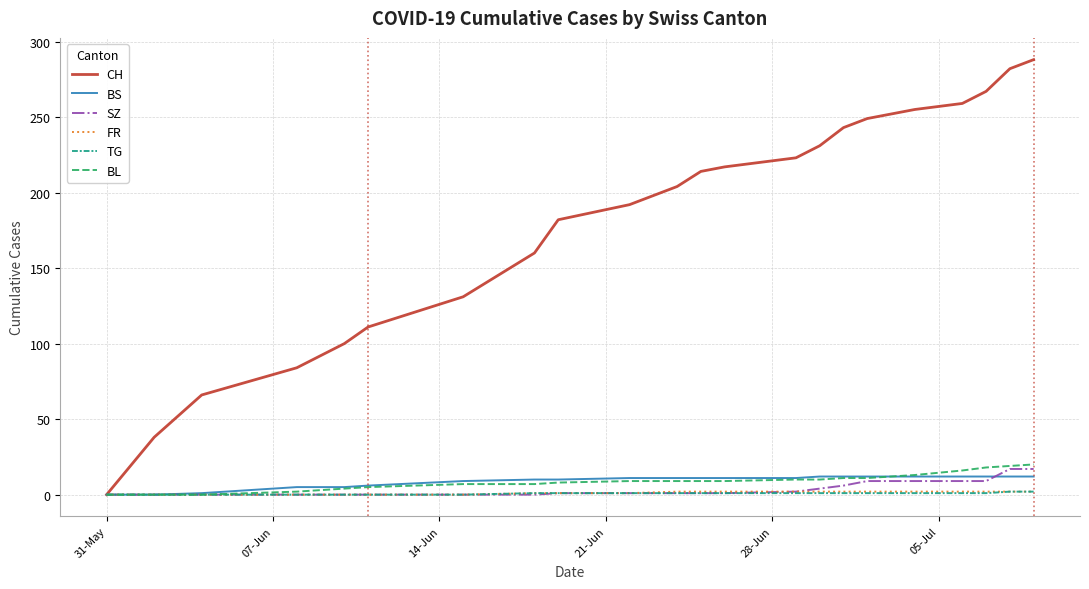

What is the sum of all TG values?

17